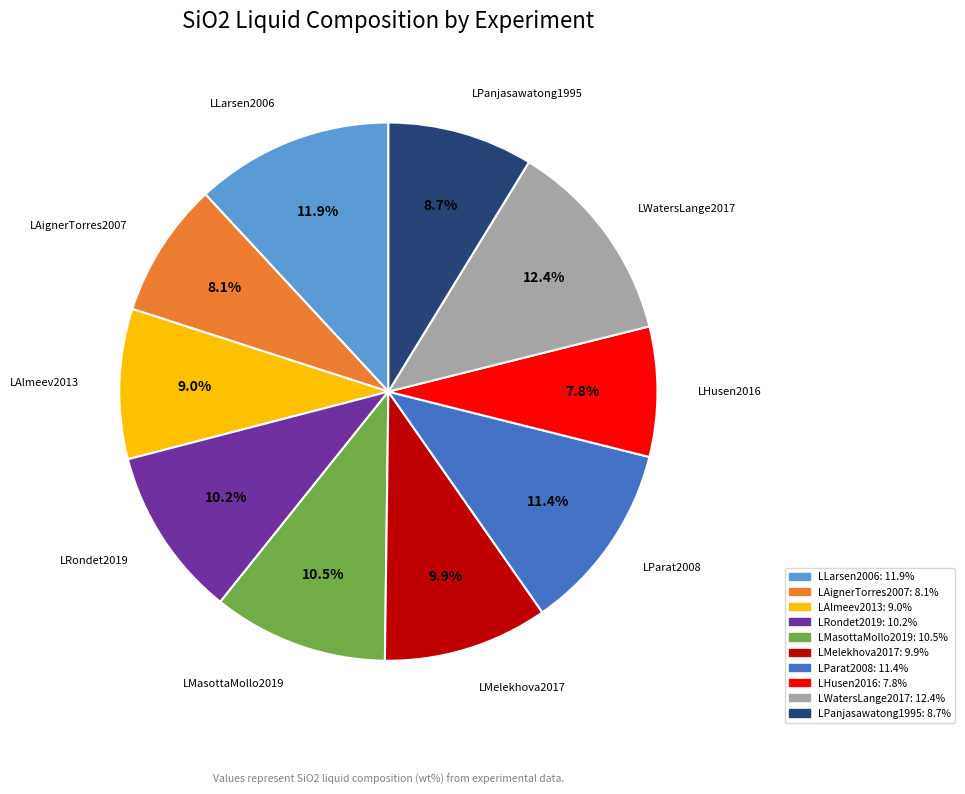

Approximately how many times larger is the value at LMasottaMollo2019 compared to LLarsen2006?

0.9